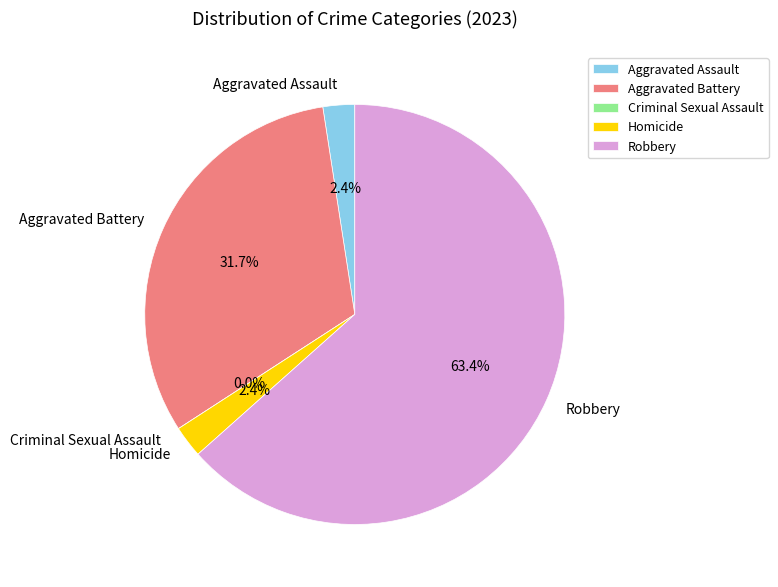

Which category accounts for the majority?

Robbery